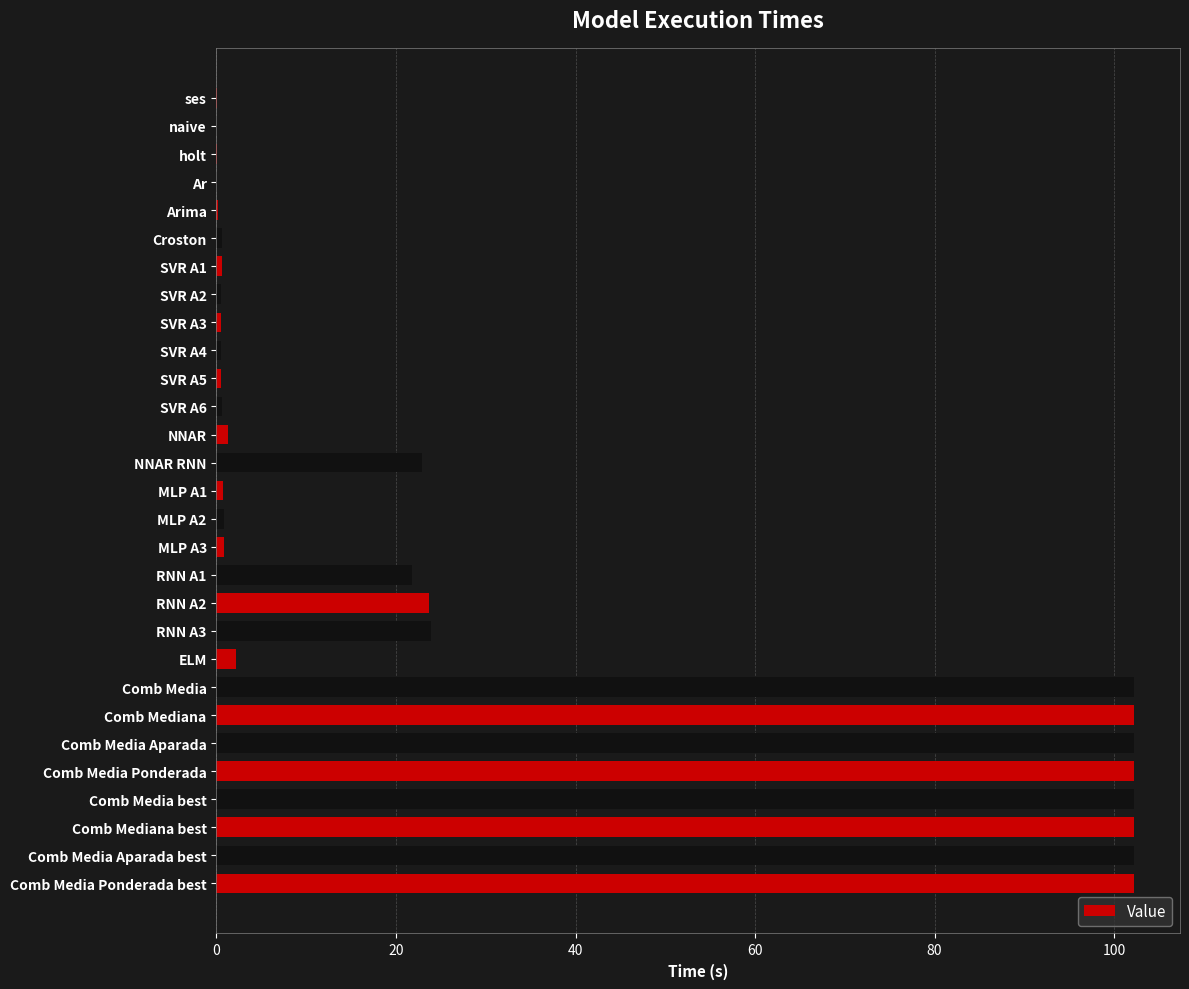

What is the sum of all values?

920.0